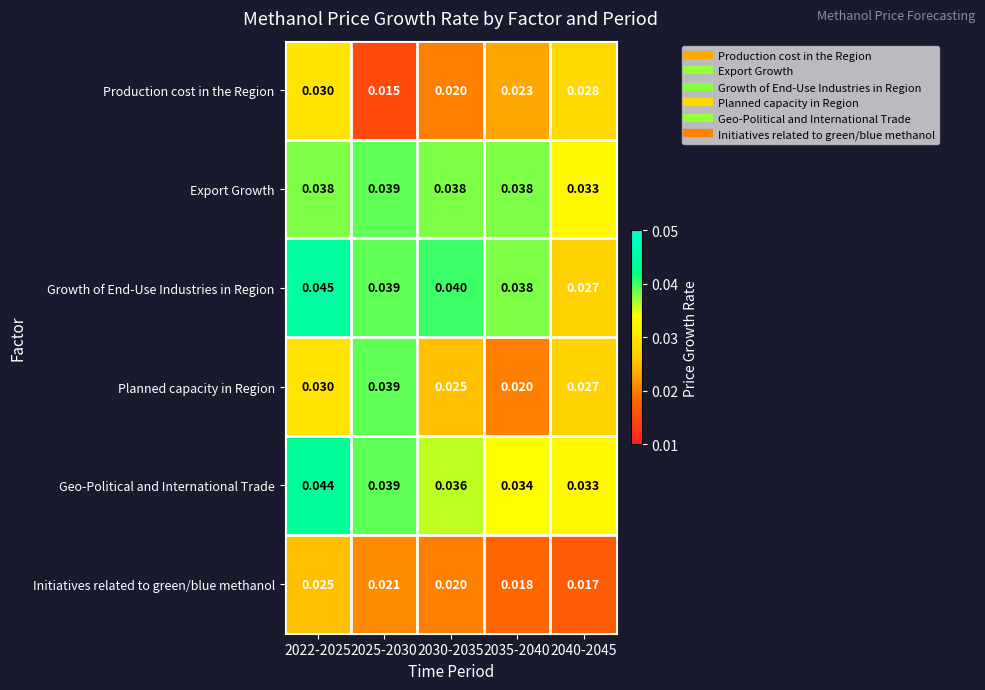

Which series has the largest total across all categories?

Growth of End-Use Industries in Region